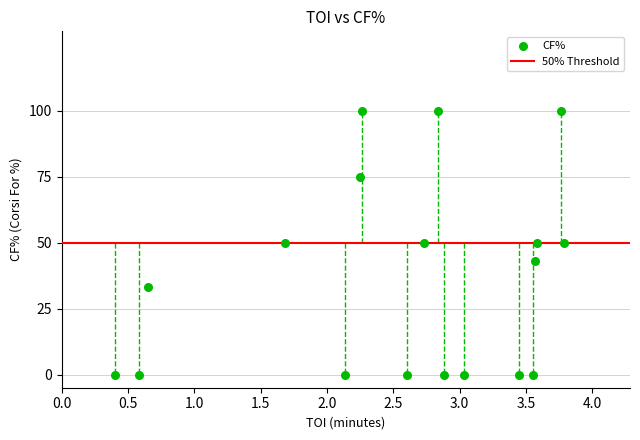

What is the range of Y values (max minus min)?

100.0